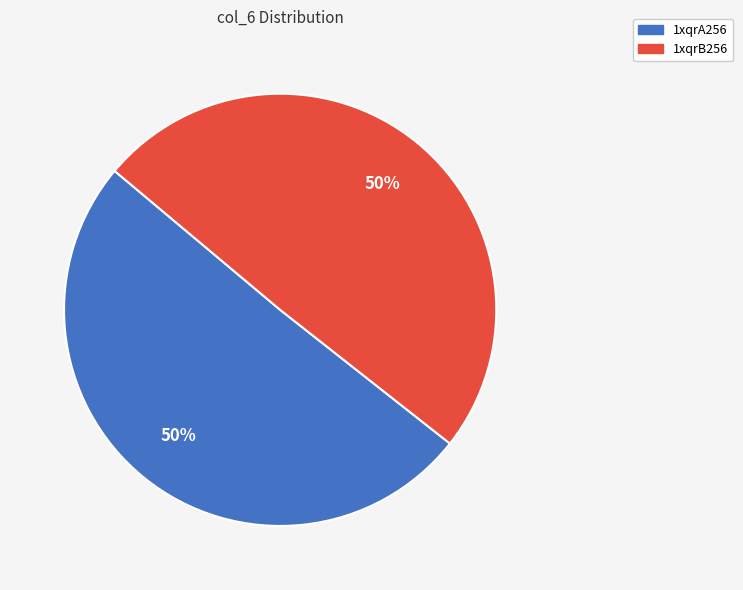

To the nearest percent, what portion does 1xqrA256 represent?

50%